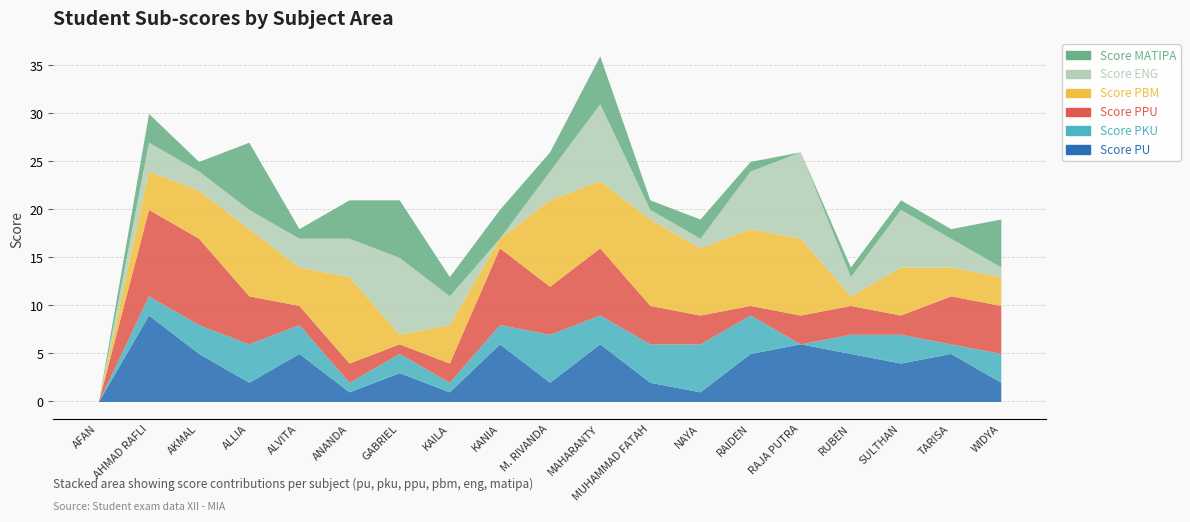

What is the spread (max minus min) of values at MUHAMMAD FATAH?

8